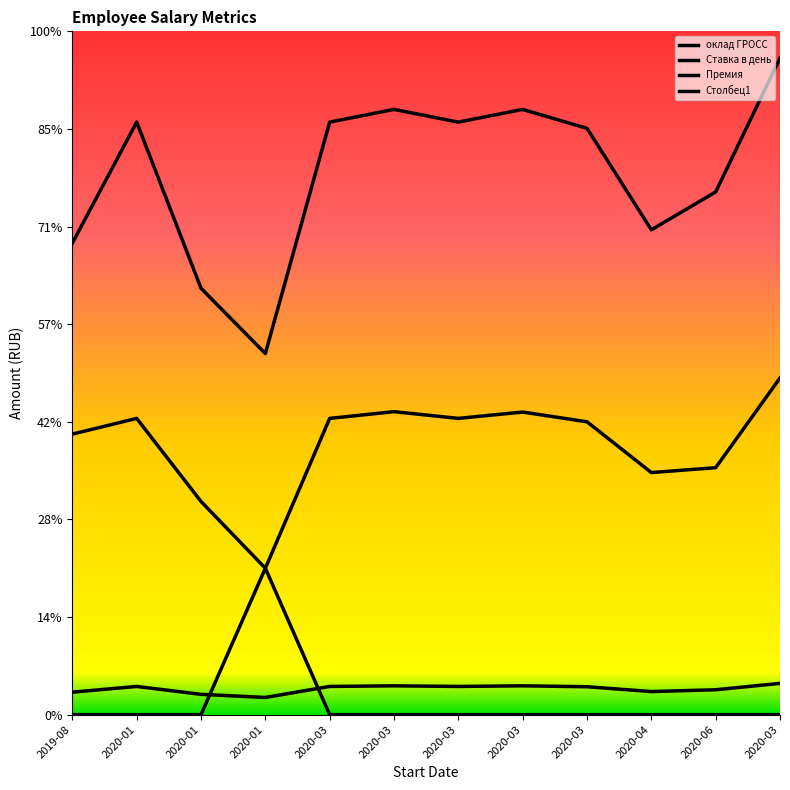

Is it true that Ставка в день equals 23000 at 2019-08?

True